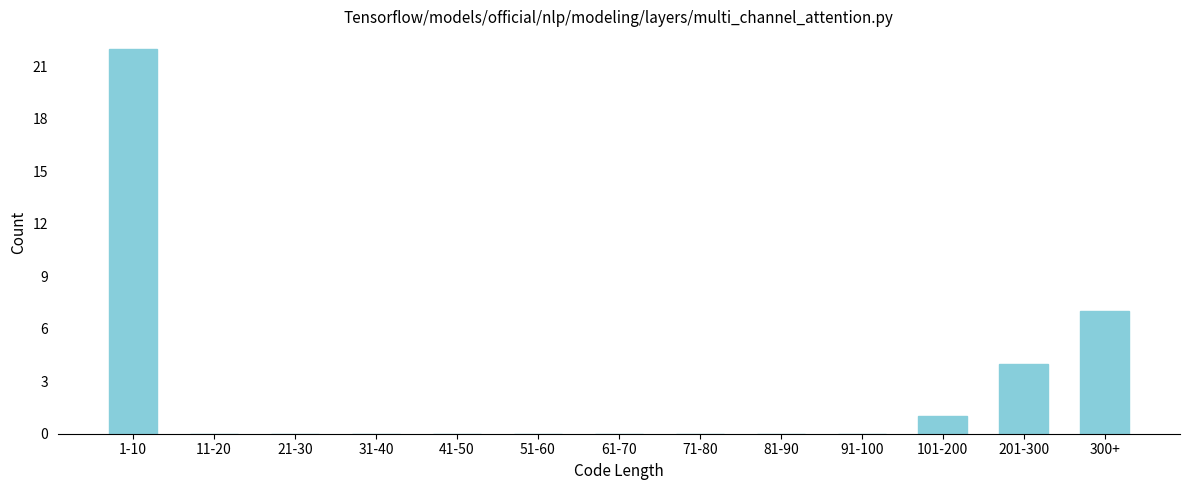

Reading right to left, list all the values displayed in this chart.

300+=7	201-300=4	101-200=1	91-100=0	81-90=0	71-80=0	61-70=0	51-60=0	41-50=0	31-40=0	21-30=0	11-20=0	1-10=22